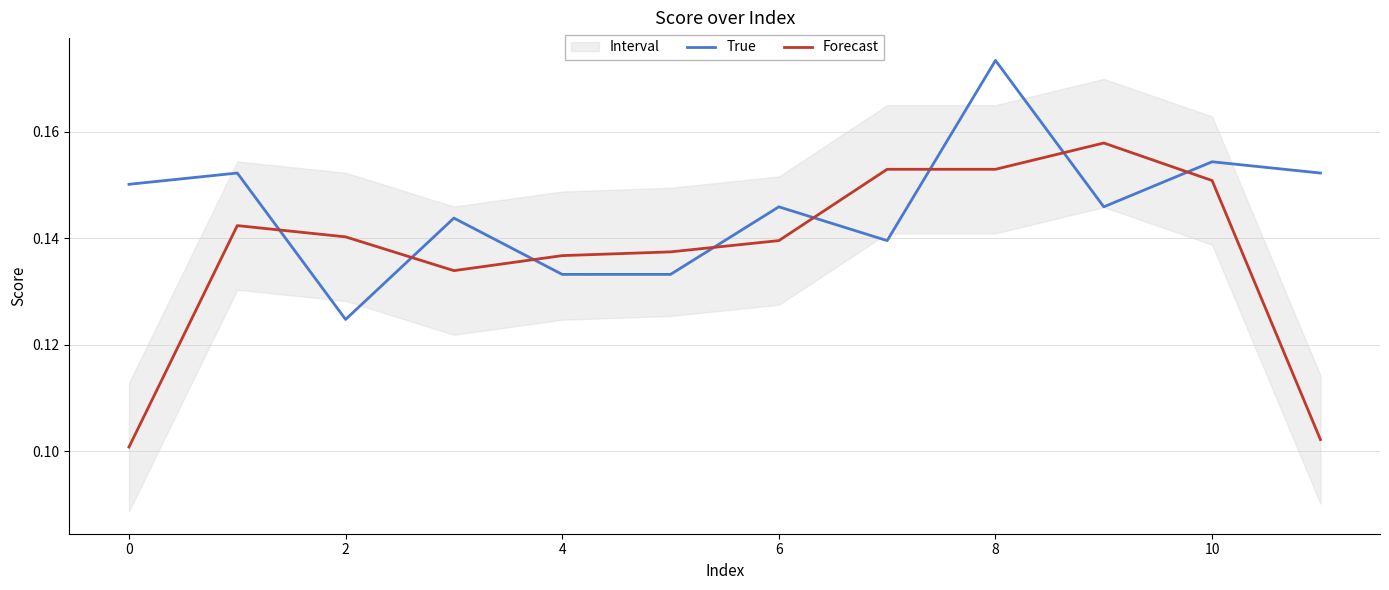

Does the chart display data point markers on the line(s)?

No